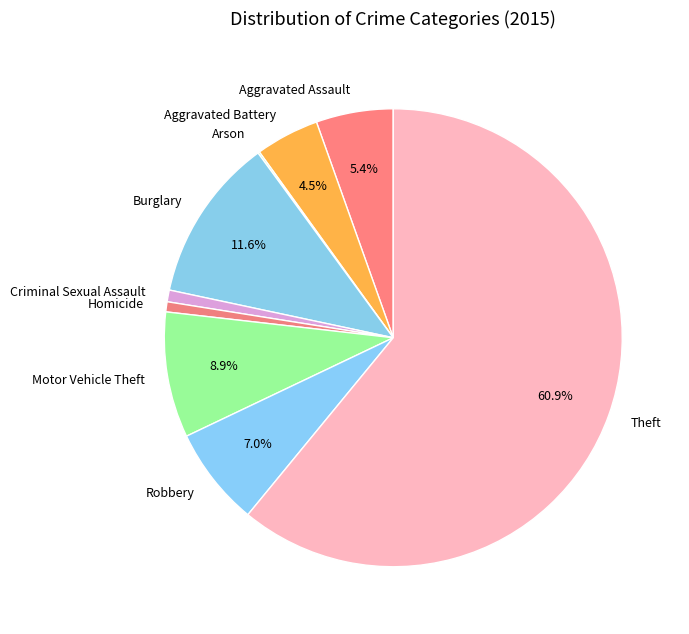

Is there any slice that represents more than half of the pie?

Yes